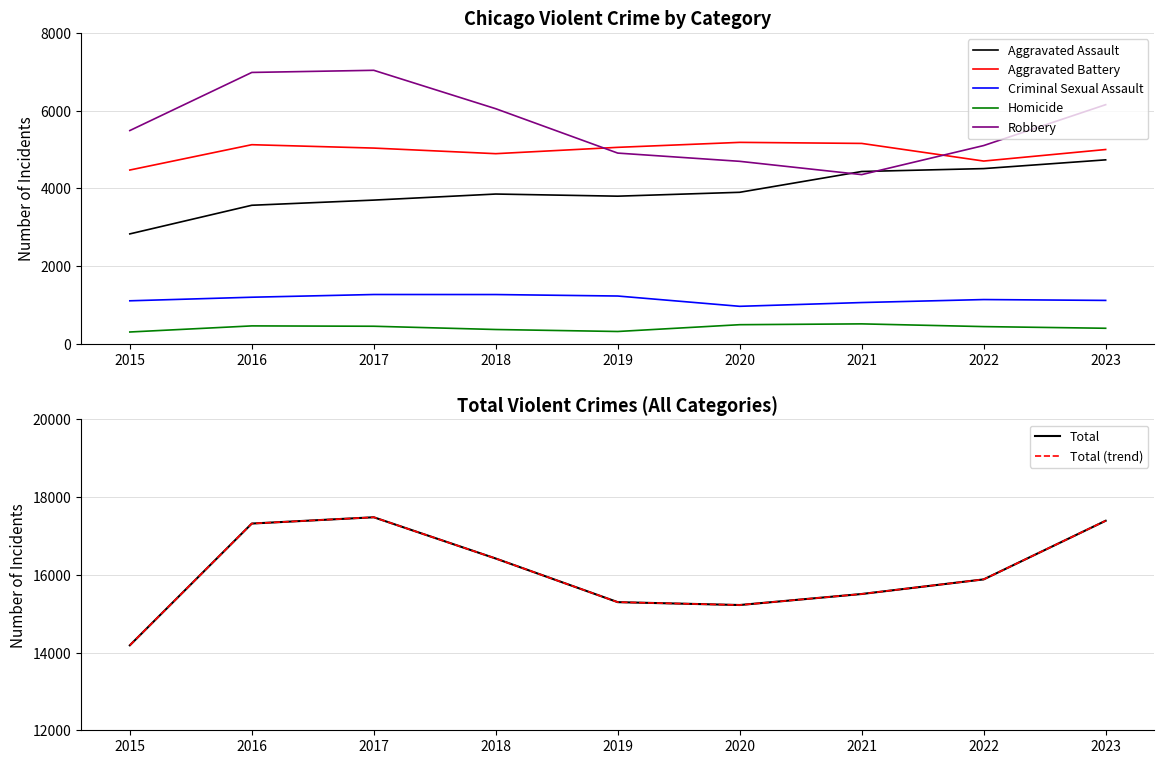

Which series has the largest total across all categories?

Total